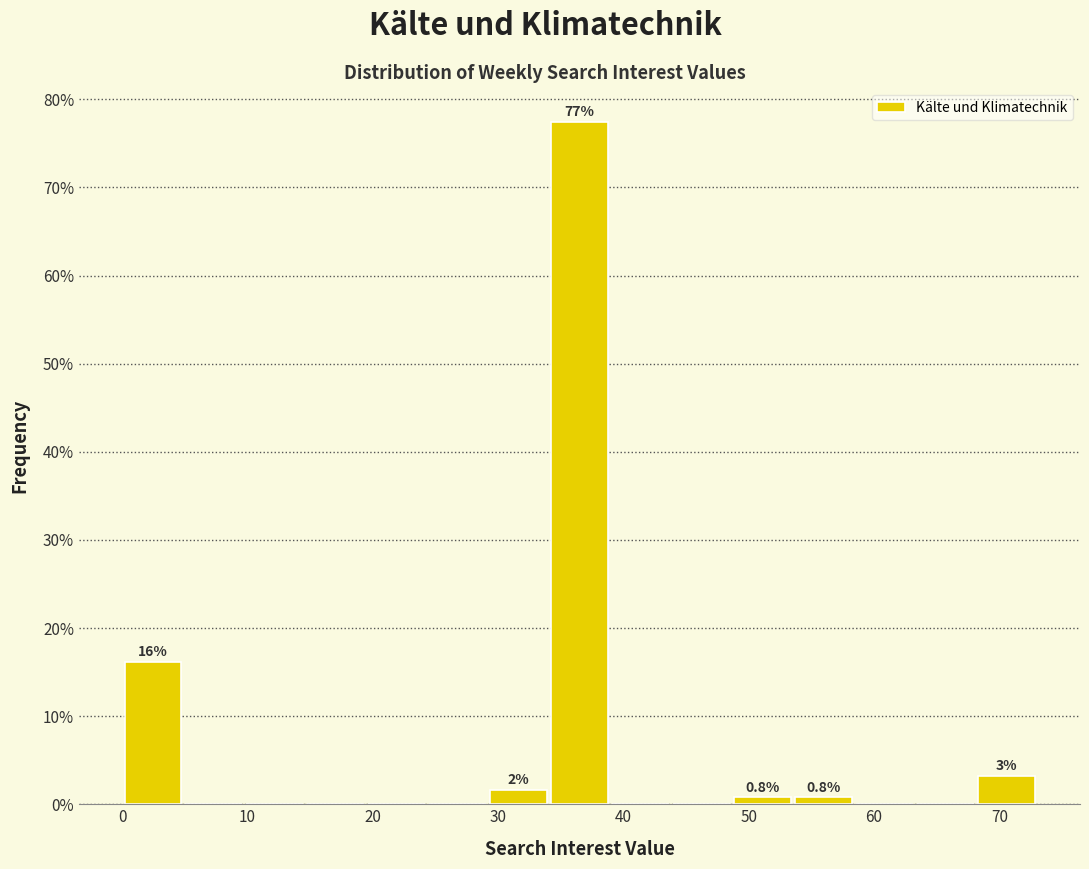

Over which range of the x-axis is the bar tallest?

34 to 39